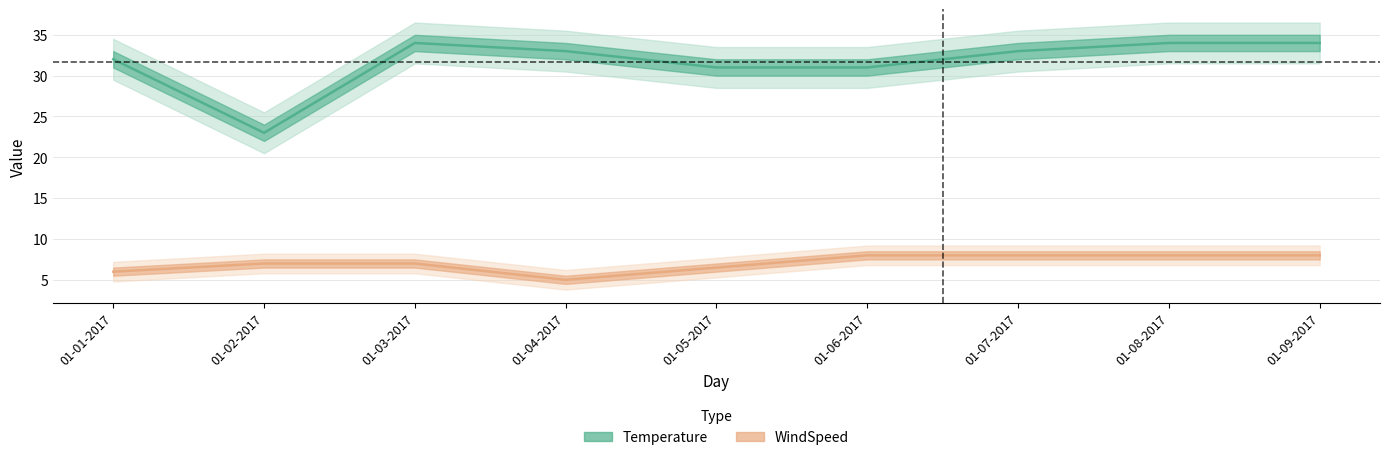

Where is the first local minimum for WindSpeed?

01-04-2017